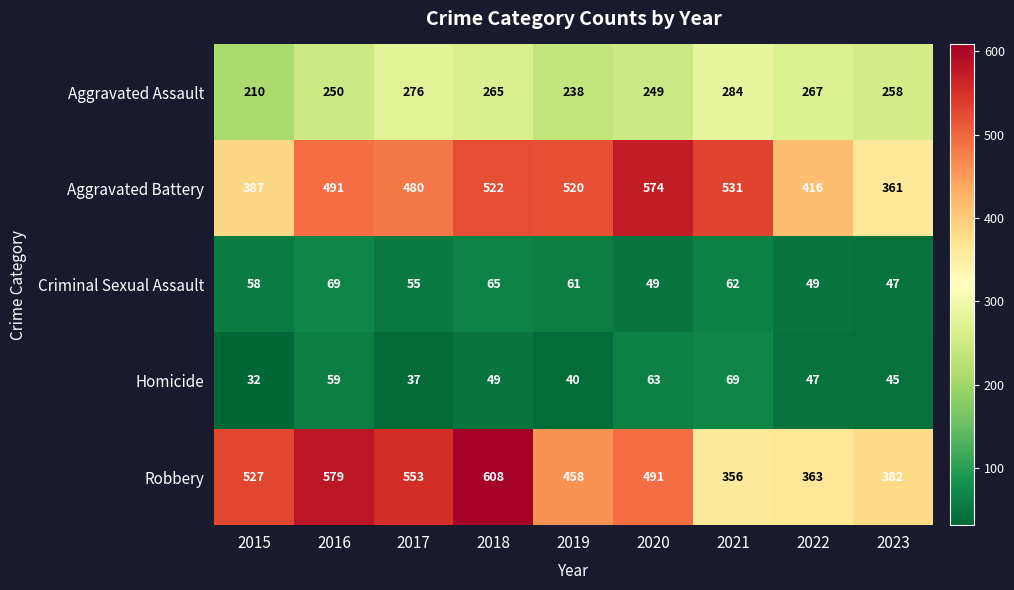

How many values in the Robbery series are below 491?

4